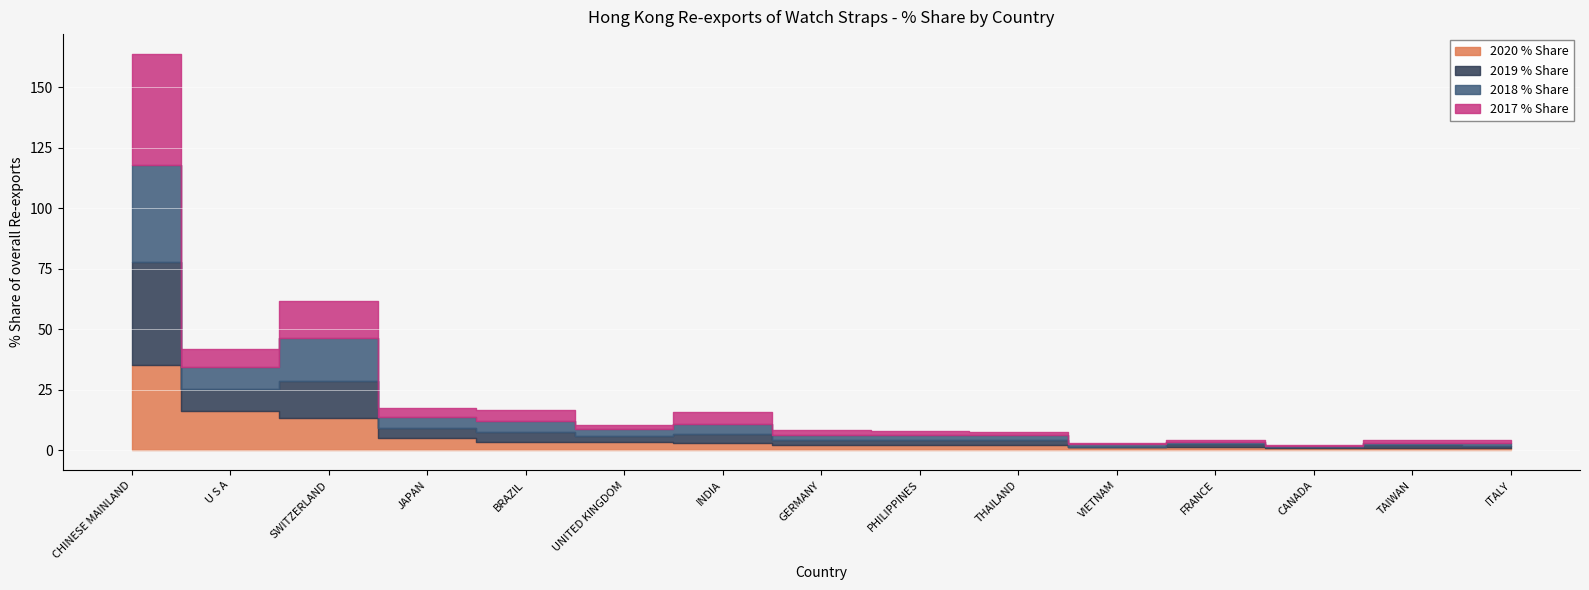

True or false: 2020 % Share has a value of 2.3 at GERMANY.

True